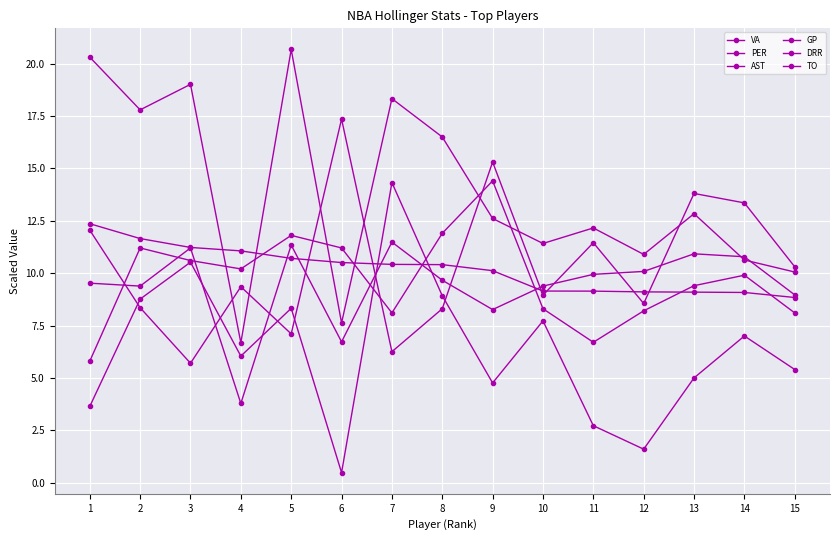

What is the difference between the maximum and minimum values in the DRR series?

11.7